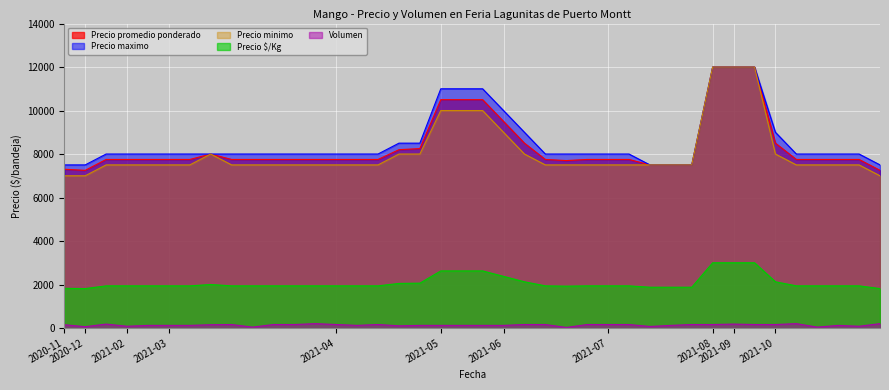

What is the maximum value shown in the chart?

12000